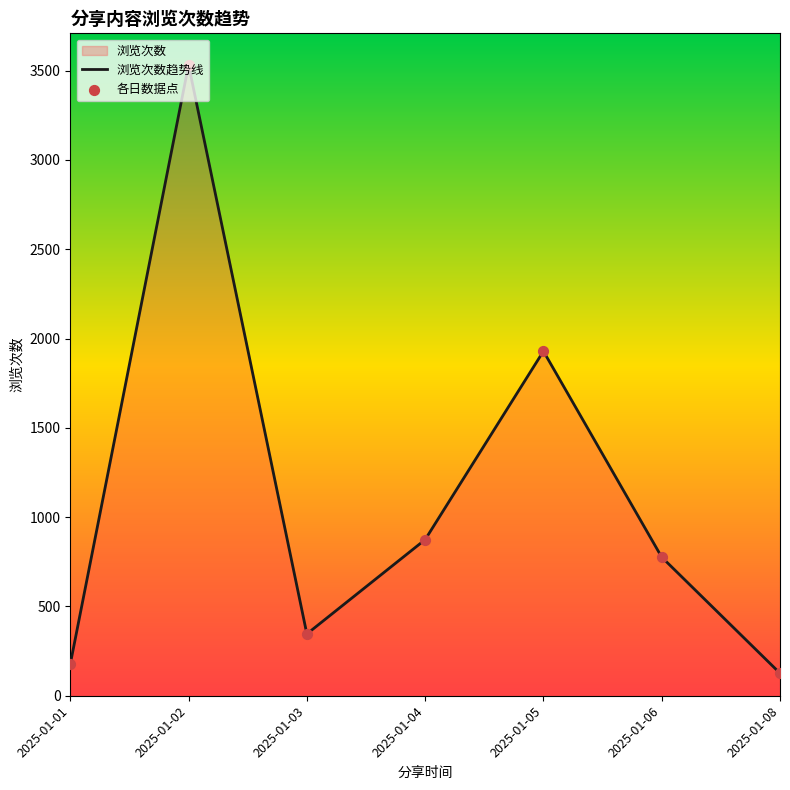

Which series reaches the minimum Y coordinate?

浏览次数趋势线